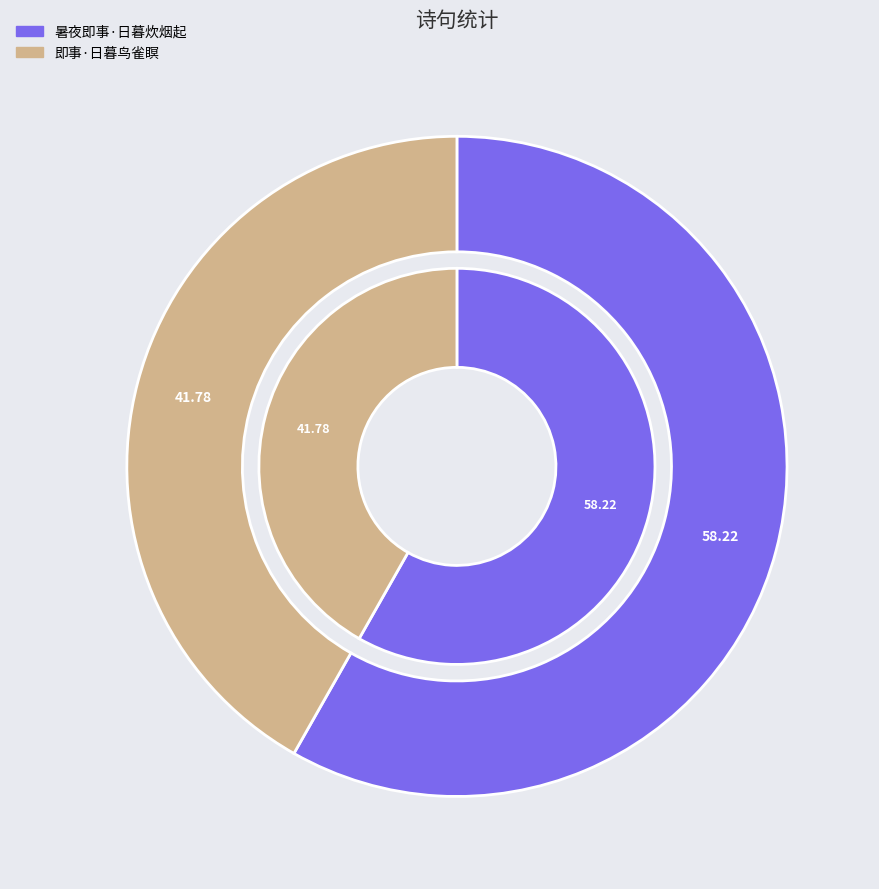

How many slices are in this pie chart?

2